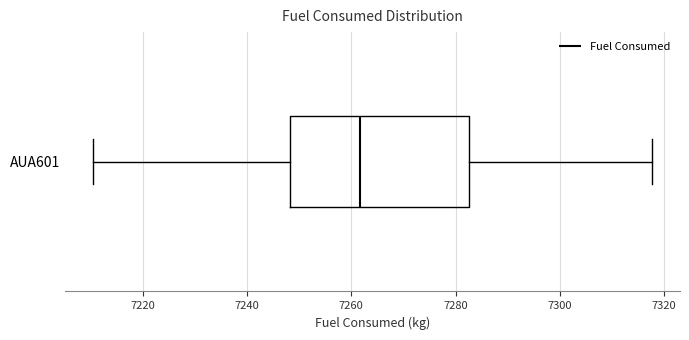

Where is the right edge of the box for AUA601 on the x-axis? The values are not printed on the chart, so give them approximately, as read against the axis.

7282